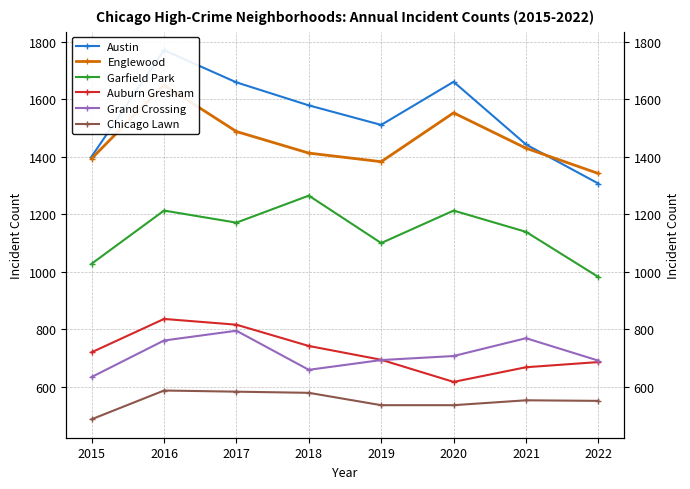

Reading left to right, transcribe all the data shown in this chart.

Austin: 1401	1771	1659	1579	1511	1661	1443	1307
Englewood: 1394	1650	1488	1413	1383	1553	1430	1342
Garfield Park: 1028	1213	1171	1265	1100	1213	1139	982
Auburn Gresham: 720	836	816	742	694	617	668	686
Grand Crossing: 634	761	795	659	693	707	769	691
Chicago Lawn: 487	587	583	579	536	536	553	551